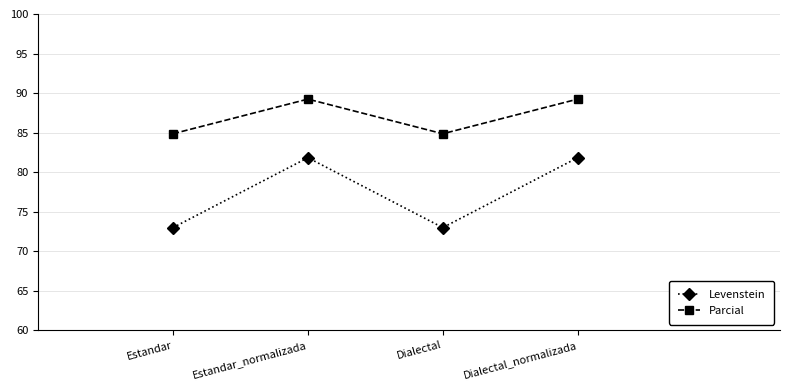

True or false: Parcial and Levenstein intersect in this chart.

False